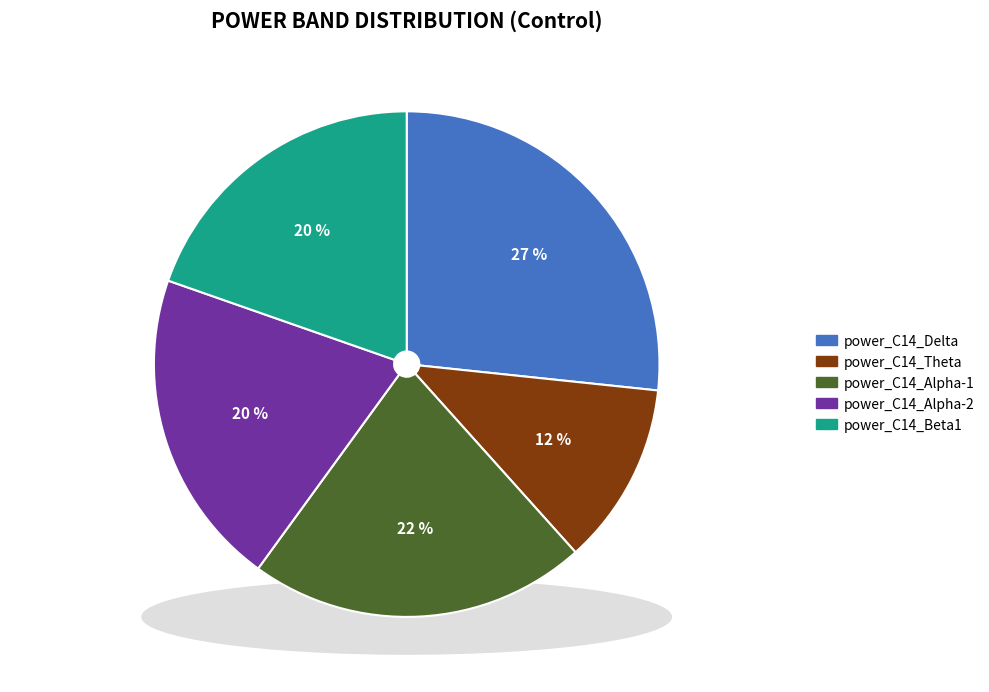

Which category has the biggest portion of the pie?

power_C14_Delta